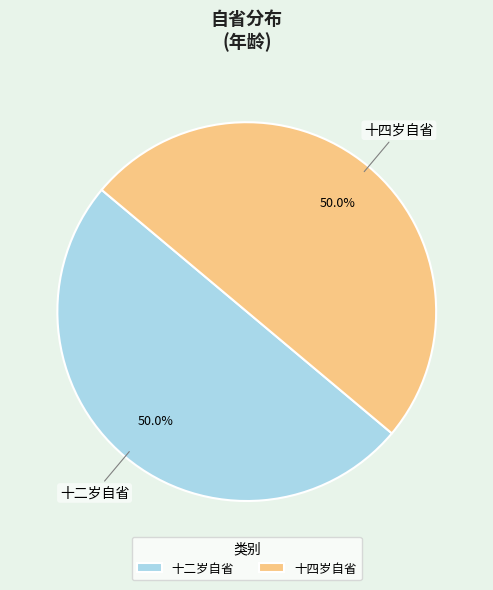

To the nearest percent, what is the average slice percentage?

50%